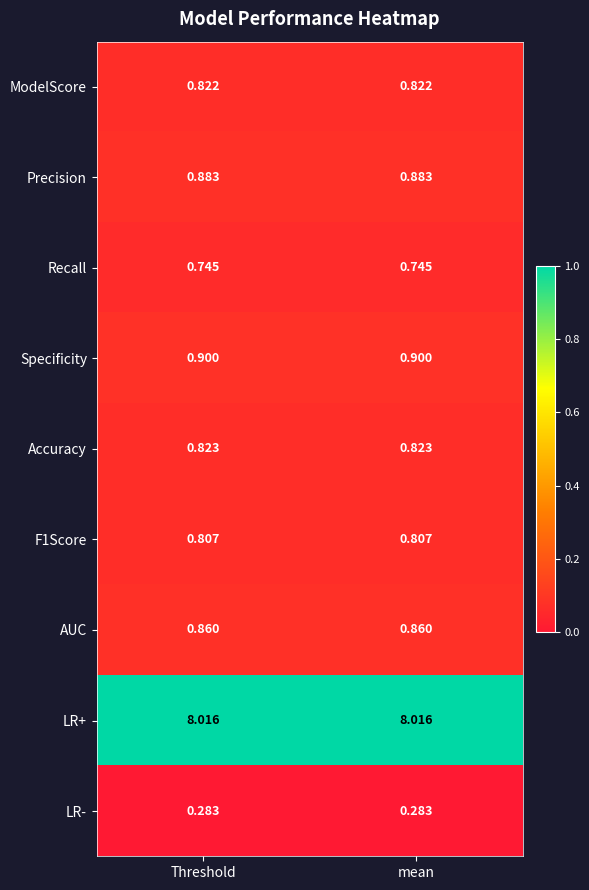

Which series has the largest total across all categories?

LR+